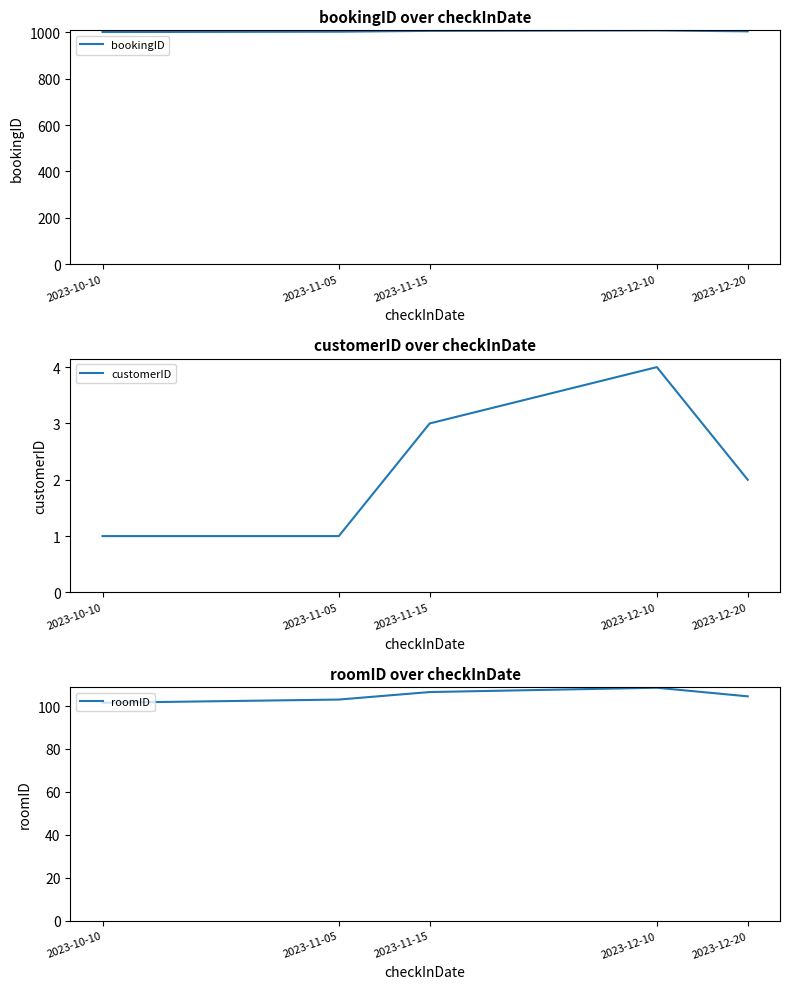

At which label is bookingID closest to 1005?

2023-12-20